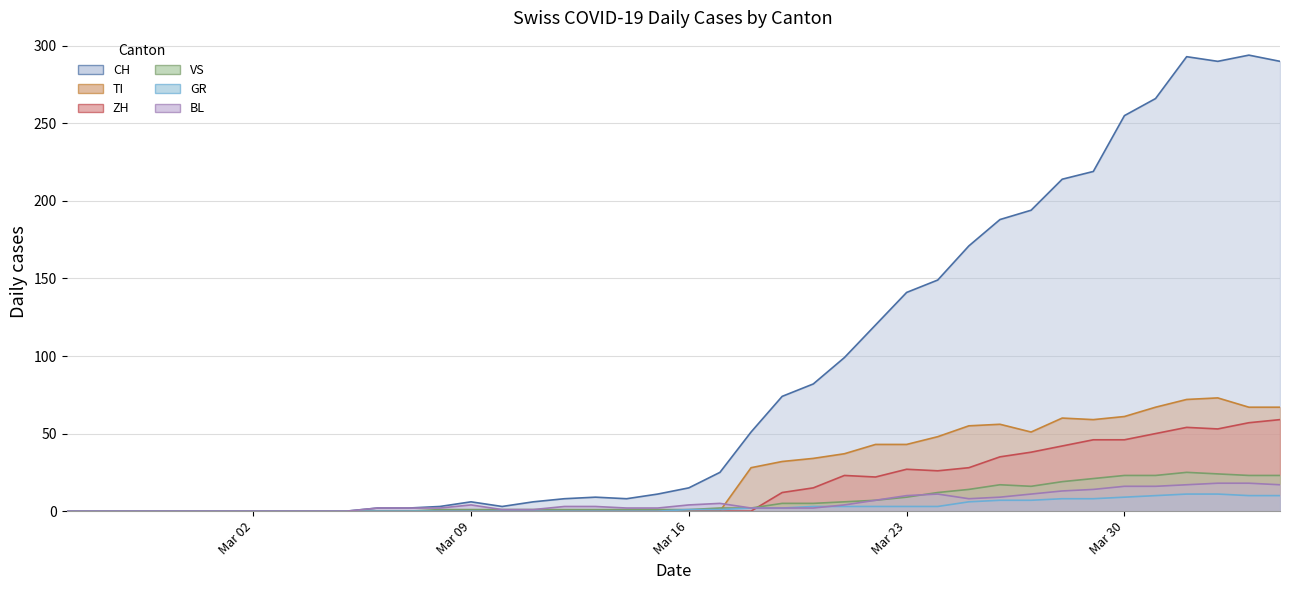

How many distinct data groups are displayed?

6